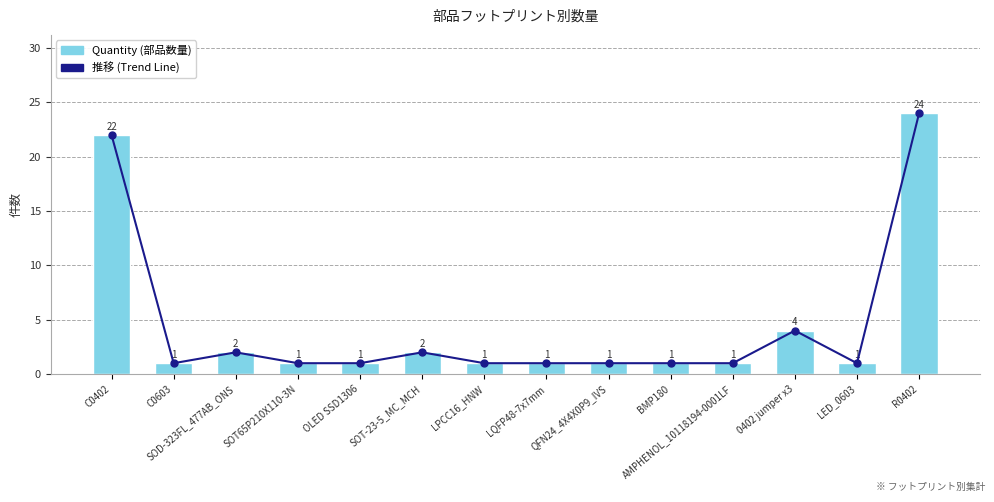

Reading right to left, transcribe all the data shown in this chart.

推移: R0402=24	LED_0603=1	0402 jumper x3=4	AMPHENOL_10118194-0001LF=1	BMP180=1	QFN24_4X4X0P9_IVS=1	LQFP48-7x7mm=1	LPCC16_HNW=1	SOT-23-5_MC_MCH=2	OLED SSD1306=1	SOT65P210X110-3N=1	SOD-323FL_477AB_ONS=2	C0603=1	C0402=22
Quantity: R0402=24	LED_0603=1	0402 jumper x3=4	AMPHENOL_10118194-0001LF=1	BMP180=1	QFN24_4X4X0P9_IVS=1	LQFP48-7x7mm=1	LPCC16_HNW=1	SOT-23-5_MC_MCH=2	OLED SSD1306=1	SOT65P210X110-3N=1	SOD-323FL_477AB_ONS=2	C0603=1	C0402=22